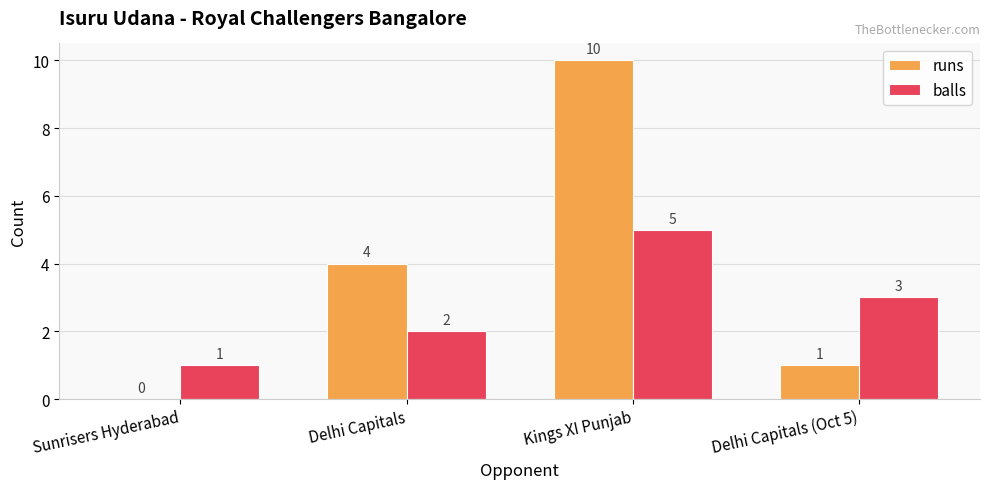

How many data points does each series have?

4